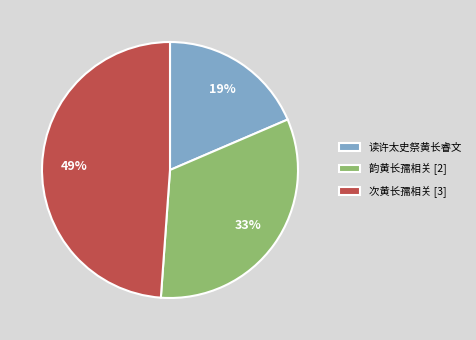

Count the number of slices in the pie.

3